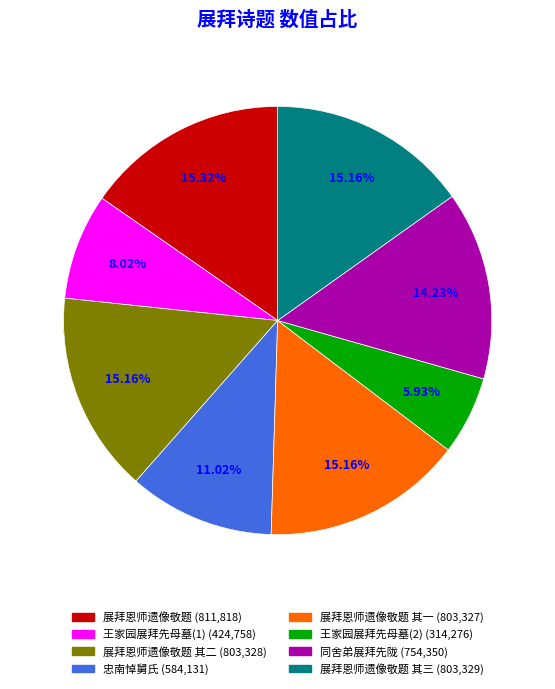

True or false: 忠南悼舅氏也舅氏萧公曩为忠守去且四十年忠人追祀之衷既展拜祠下退而赋忠南 accounts for 20% of the total.

False